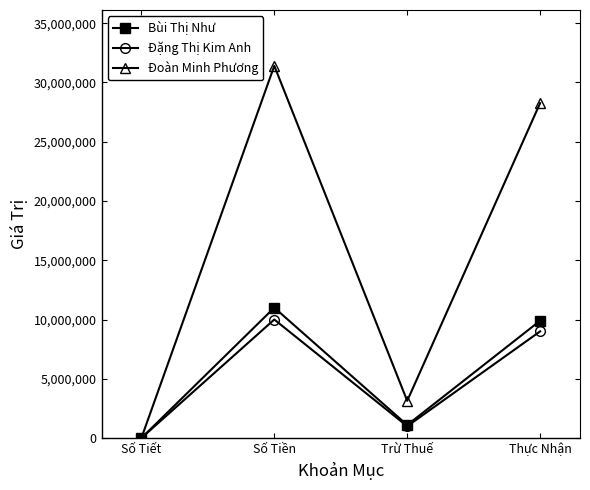

Reading left to right, list all the values displayed in this chart.

Bùi Thị Như: Số Tiết=110	Số Tiền=11000000	Trừ Thuế=1100000	Thực Nhận=9900000
Đặng Thị Kim Anh: Số Tiết=100	Số Tiền=10000000	Trừ Thuế=1000000	Thực Nhận=9000000
Đoàn Minh Phương: Số Tiết=314	Số Tiền=31400000	Trừ Thuế=3140000	Thực Nhận=28260000